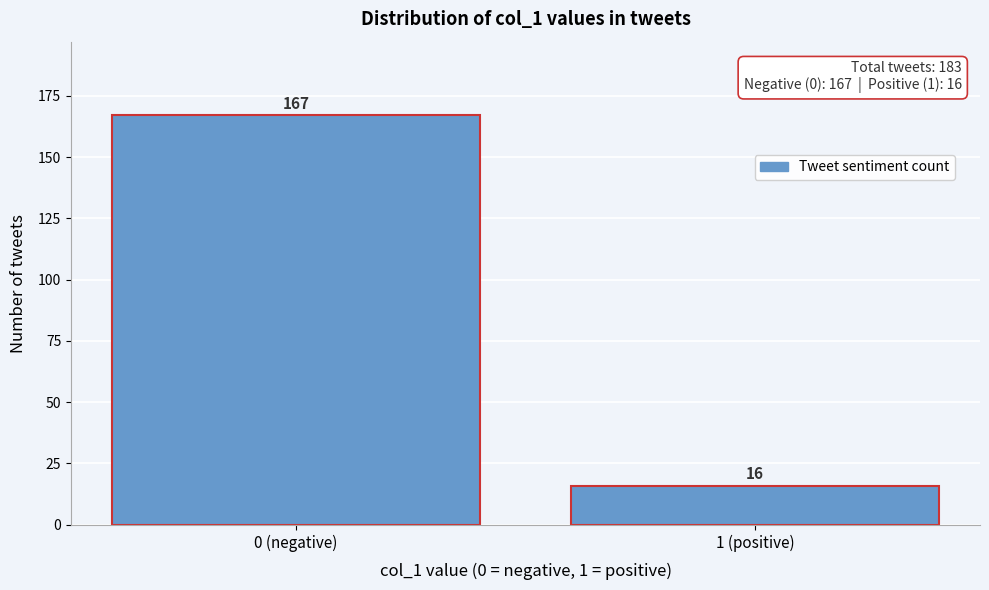

Reading left to right, transcribe all the data shown in this chart.

0 (negative)=167	1 (positive)=16